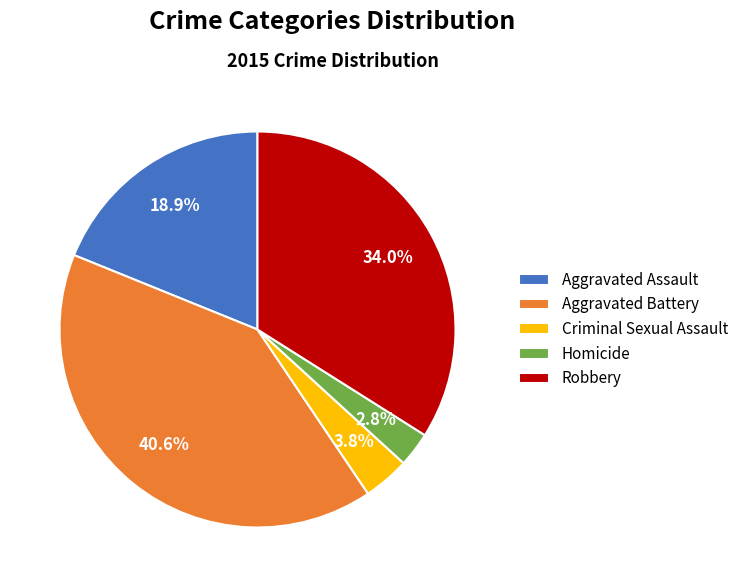

The Robbery slice represents 34% of the pie. True or false?

True